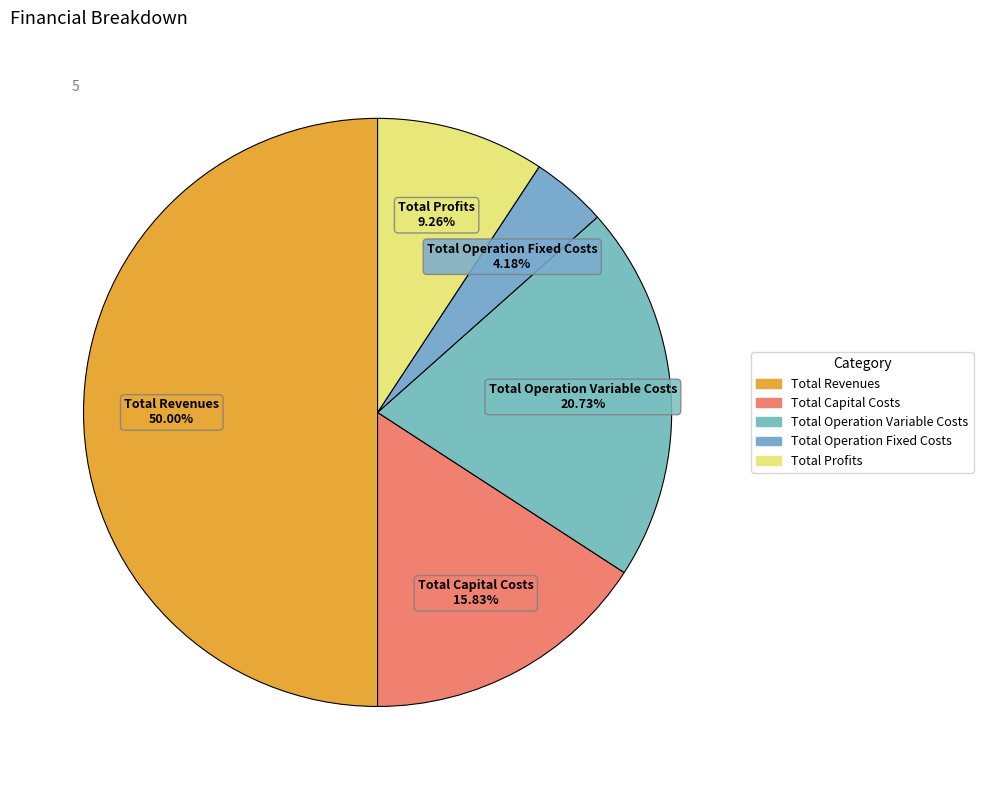

What percentage do Total Capital Costs and Total Profits together represent?

25.1%